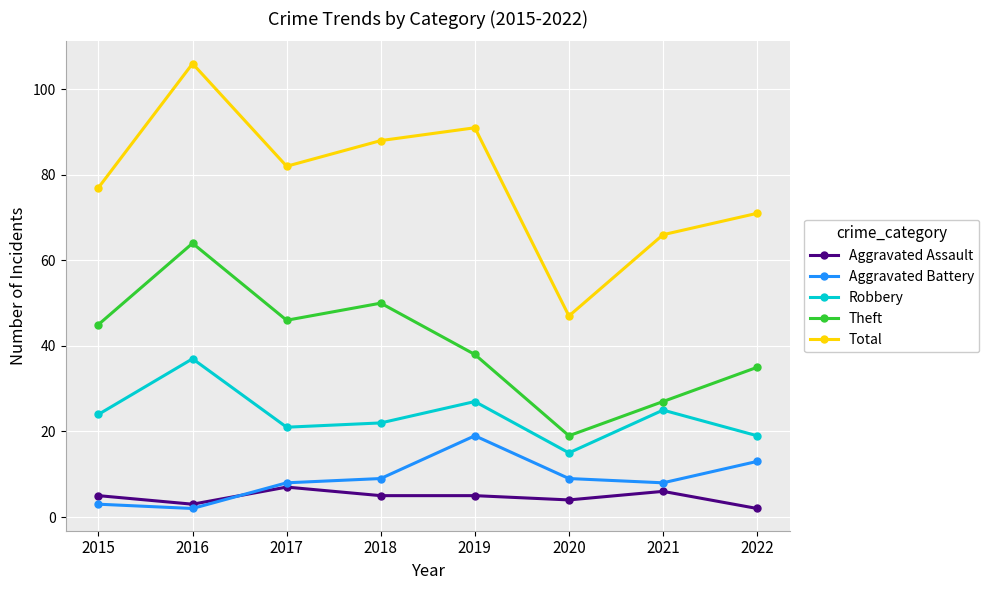

What is the sum of all Total values?

628